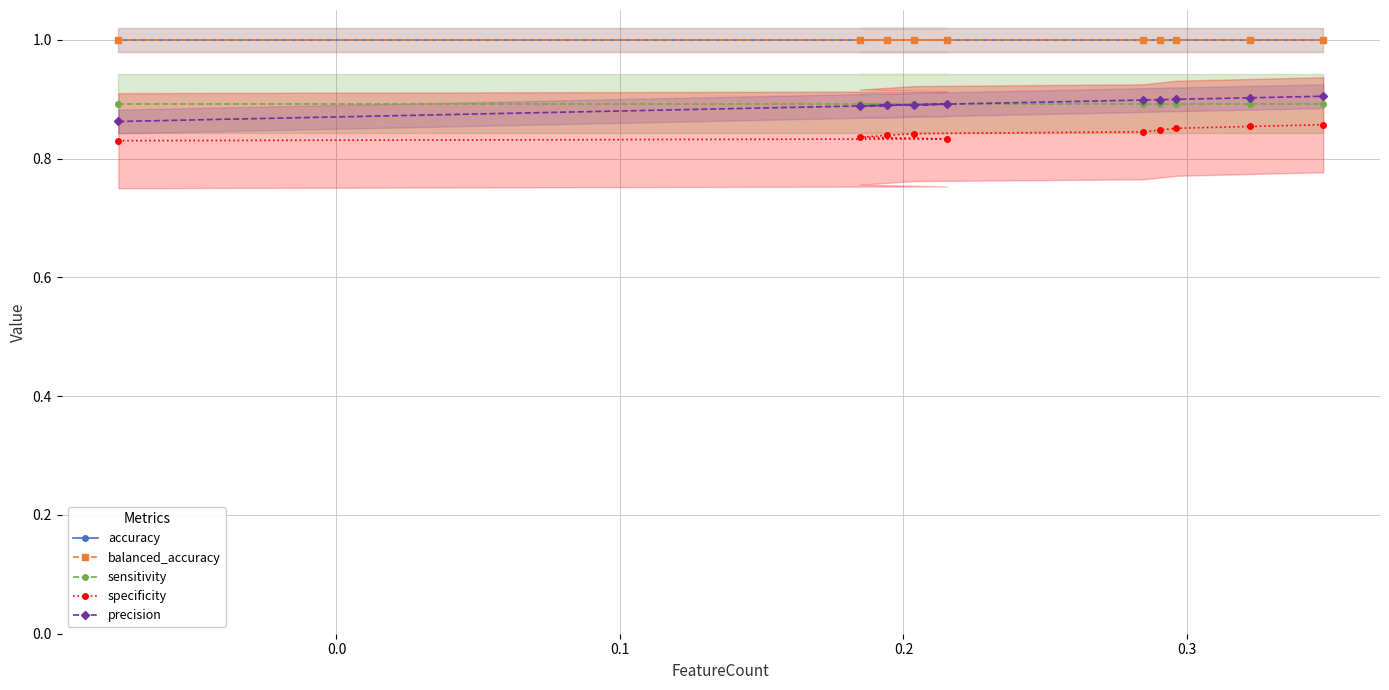

True or false: precision and balanced_accuracy cross at least once.

False